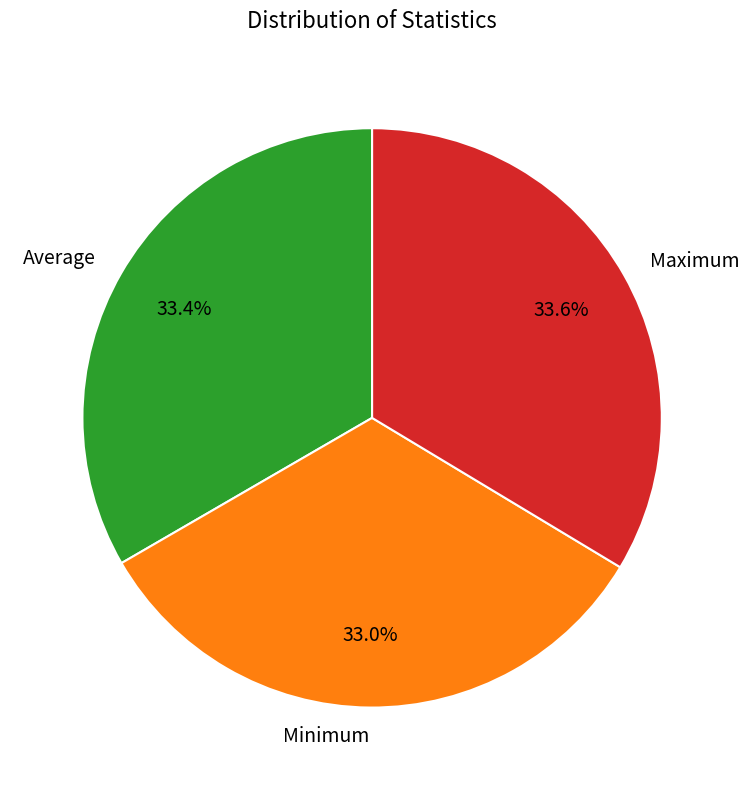

Is the sum of Average and Maximum greater than half?

Yes